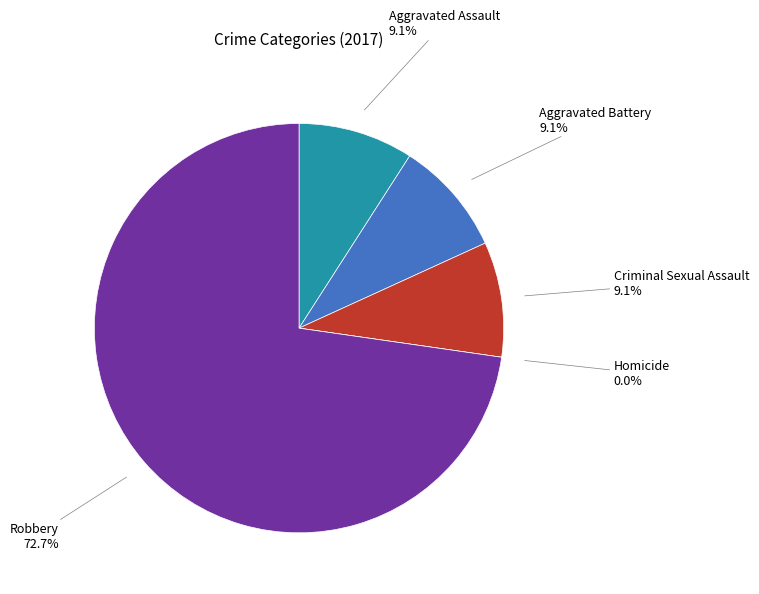

To the nearest percent, what is the average slice percentage?

20%